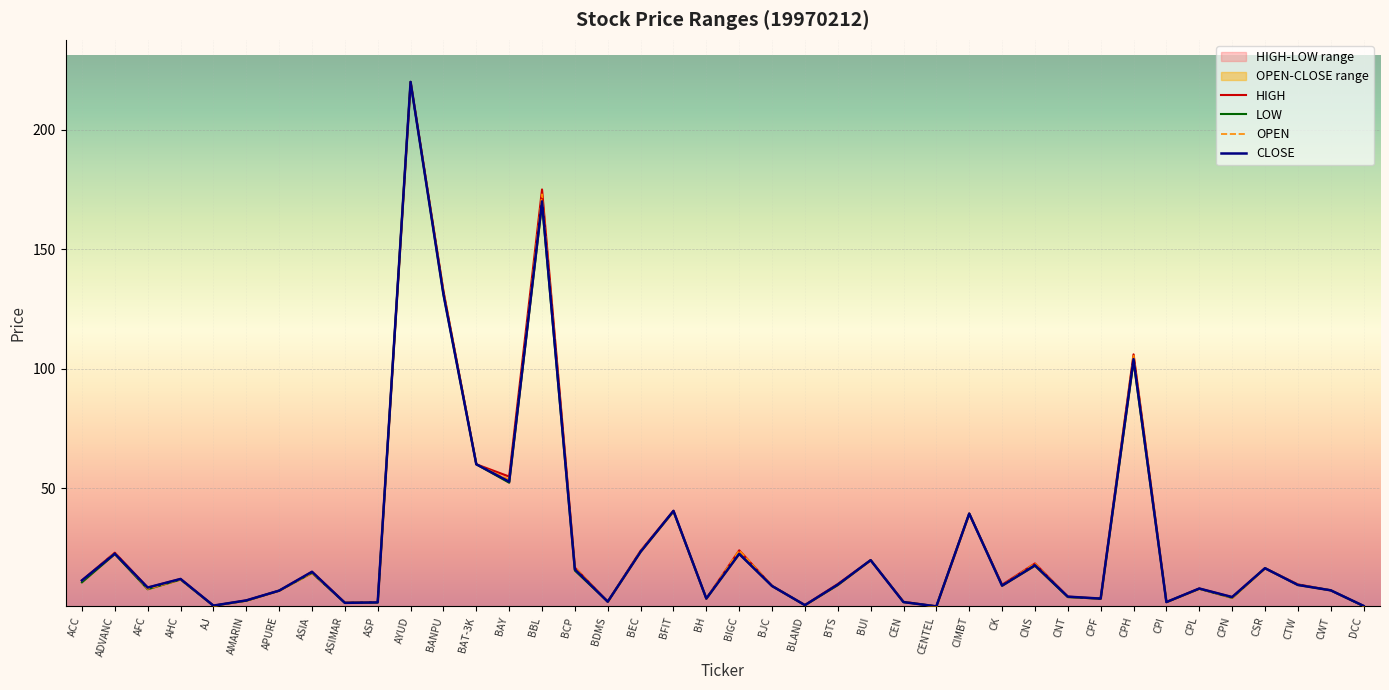

True or false: LOW and HIGH cross at least once.

False